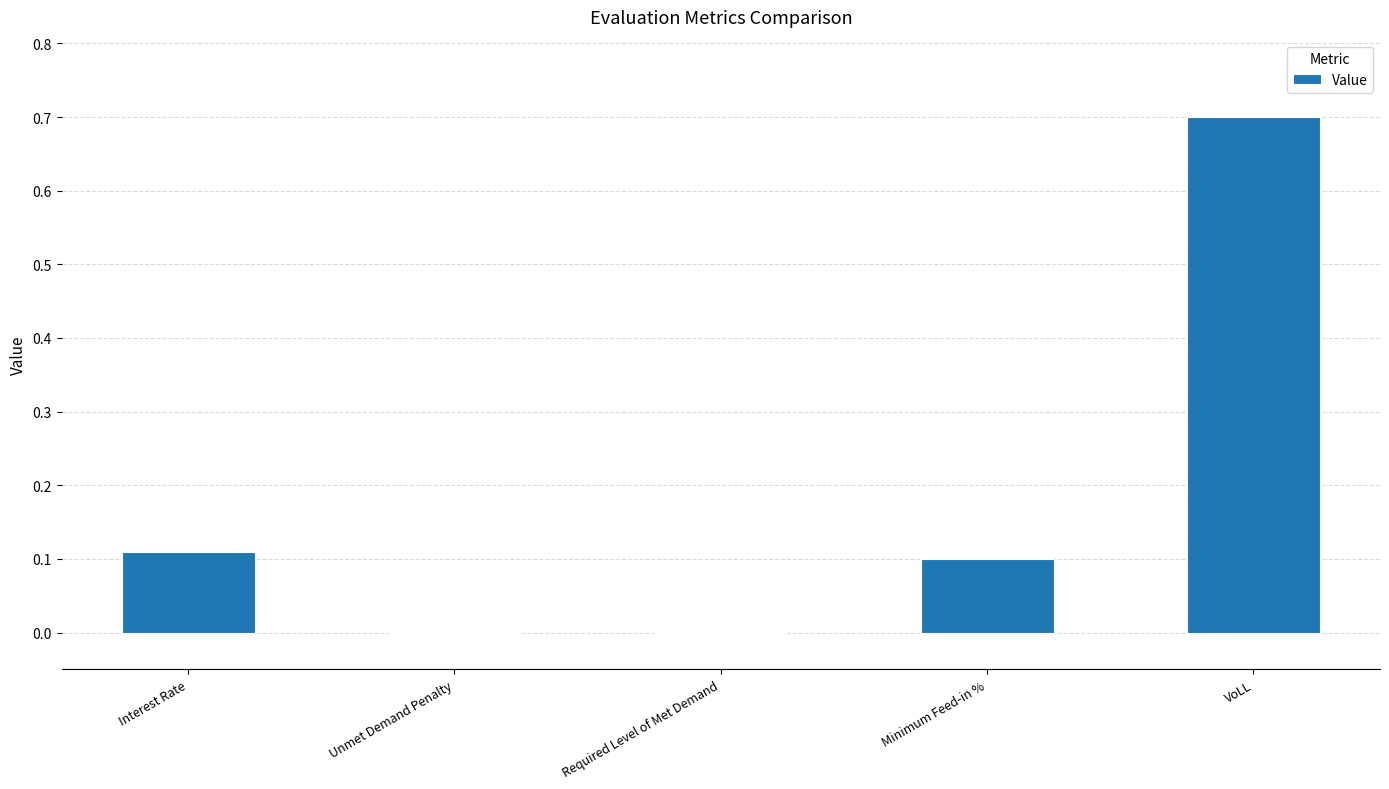

Which label corresponds to the largest value in the chart?

VoLL